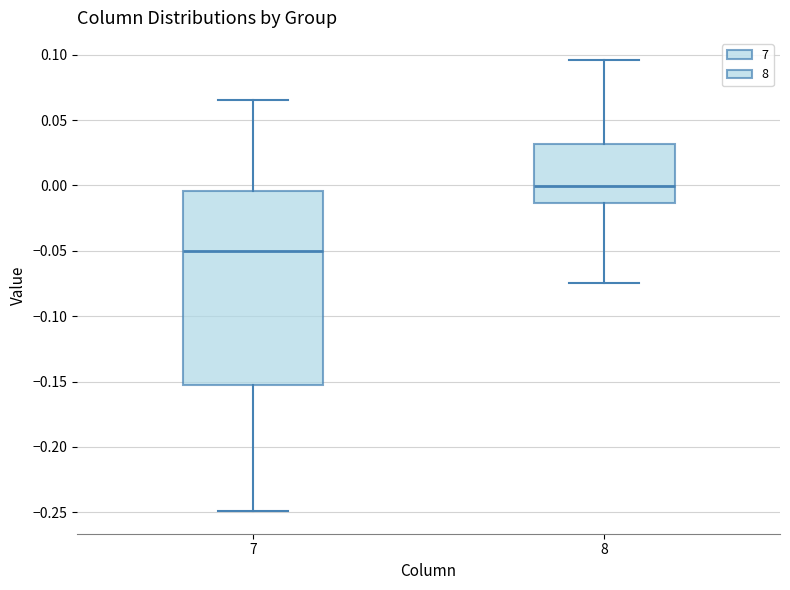

Which box has the highest median line?

8